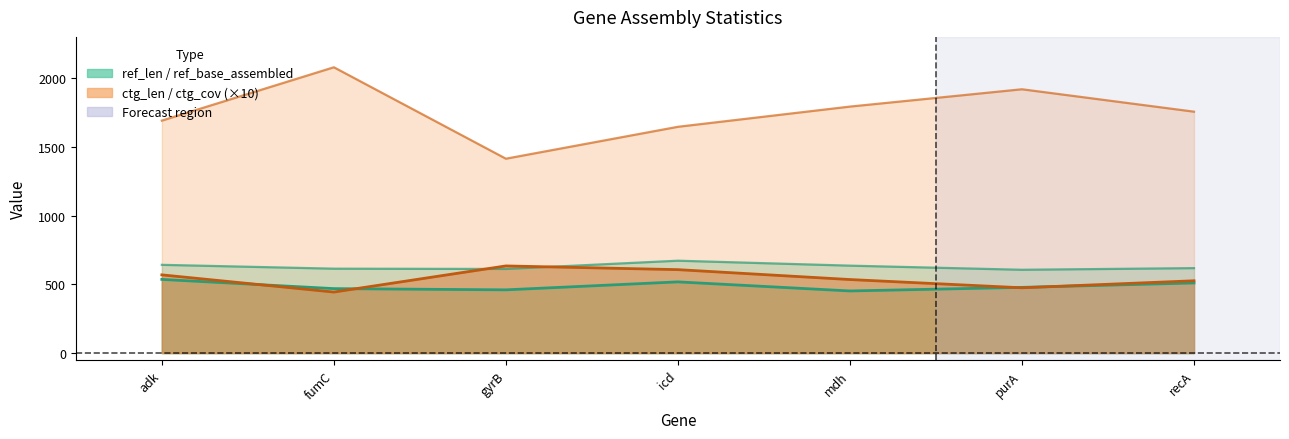

Between adk and fumC, which series saw the biggest shift?

ctg_len